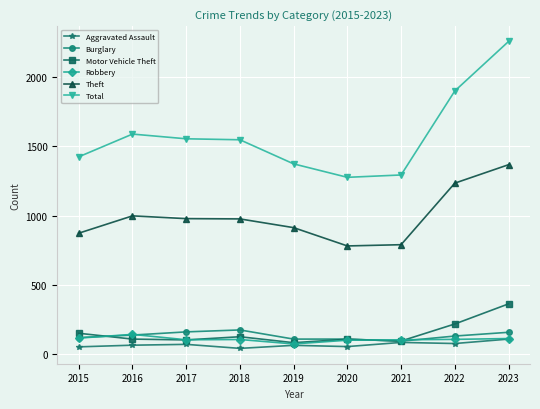

What is the value of the Aggravated Assault point at the 1st from the left?

54